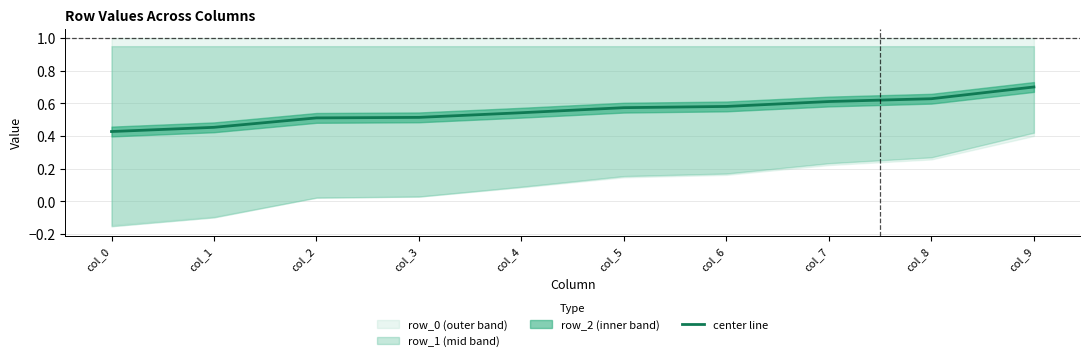

Reading left to right, what are all the values shown in this chart?

col_0=0.4	col_1=0.5	col_2=0.5	col_3=0.5	col_4=0.5	col_5=0.6	col_6=0.6	col_7=0.6	col_8=0.6	col_9=0.7